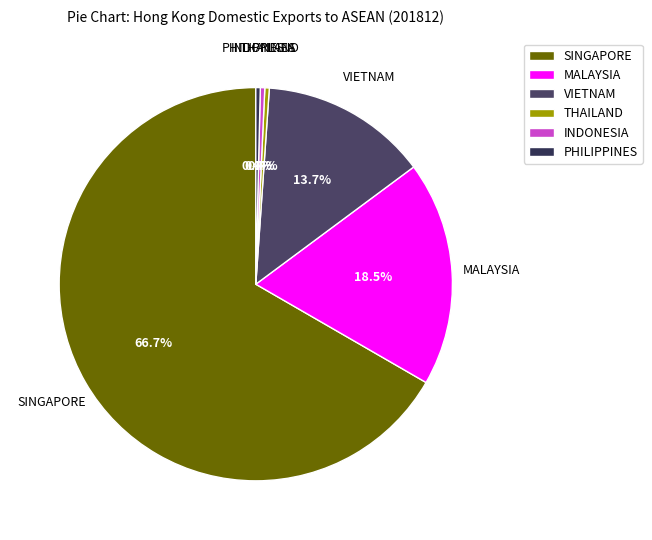

Do VIETNAM and PHILIPPINES together represent more than half of the pie?

No